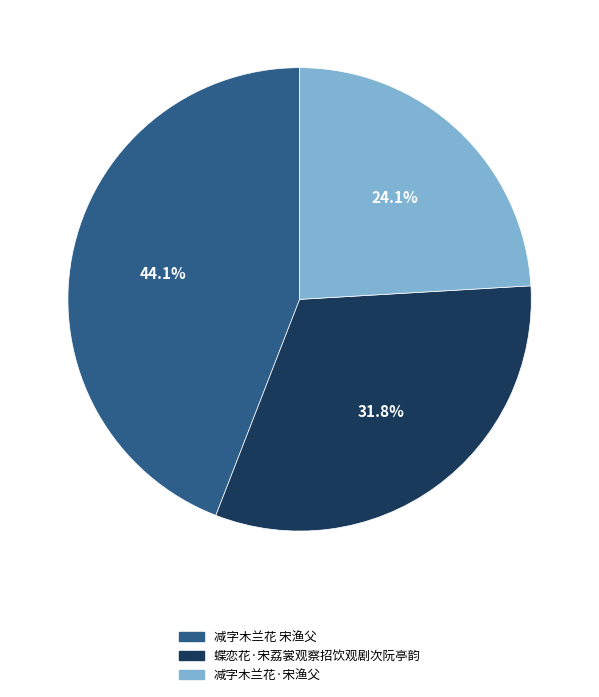

What is the smallest slice in the pie chart?

减字木兰花·宋渔父